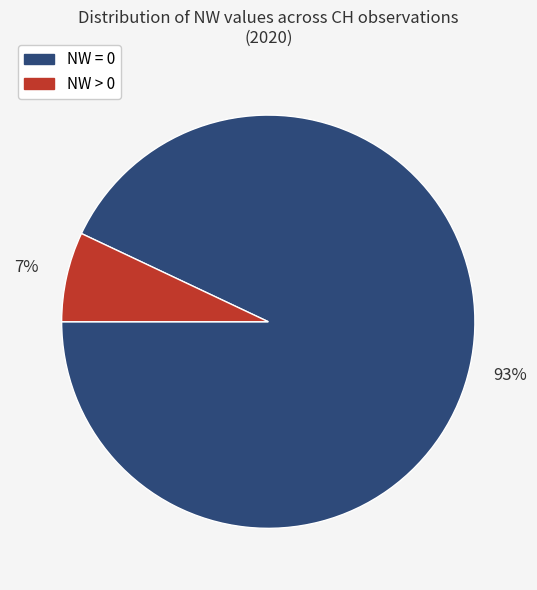

To the nearest percent, what is the average slice percentage?

50%